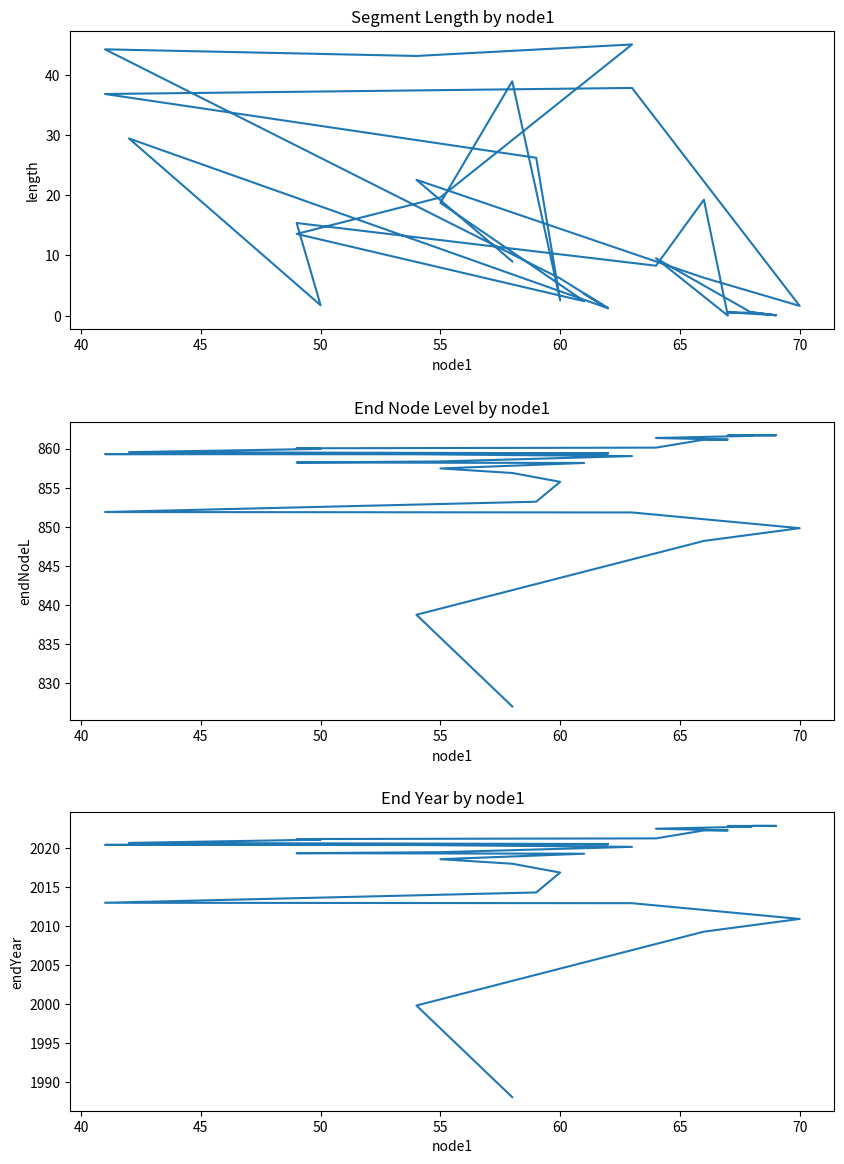

How many series are shown in this chart?

3